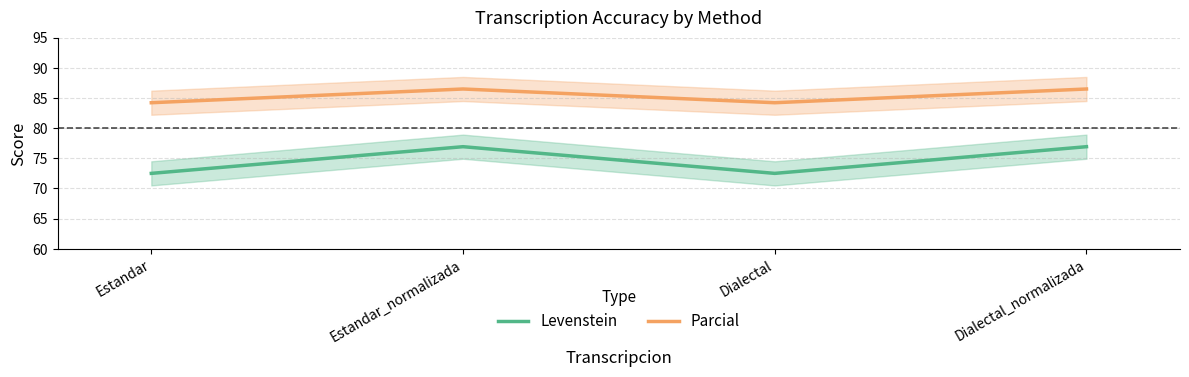

What is the difference between the highest and lowest values at Estandar_normalizada?

9.6